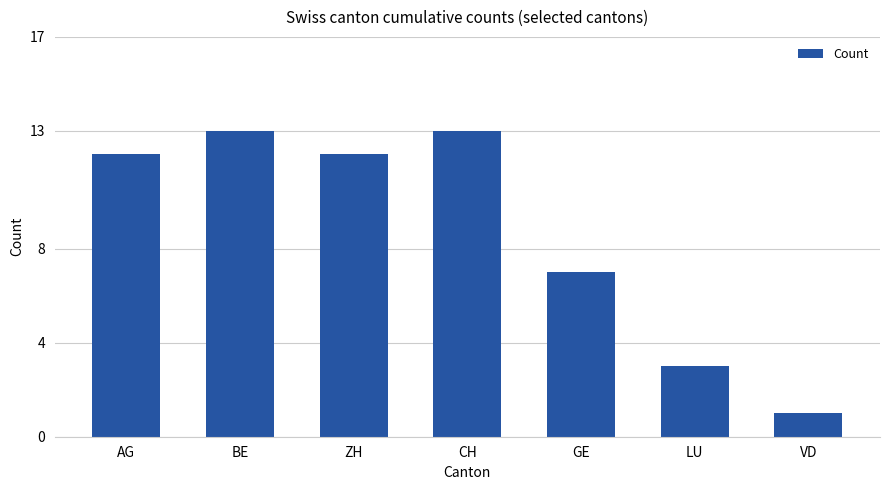

At which category does the chart reach its minimum across all series?

VD